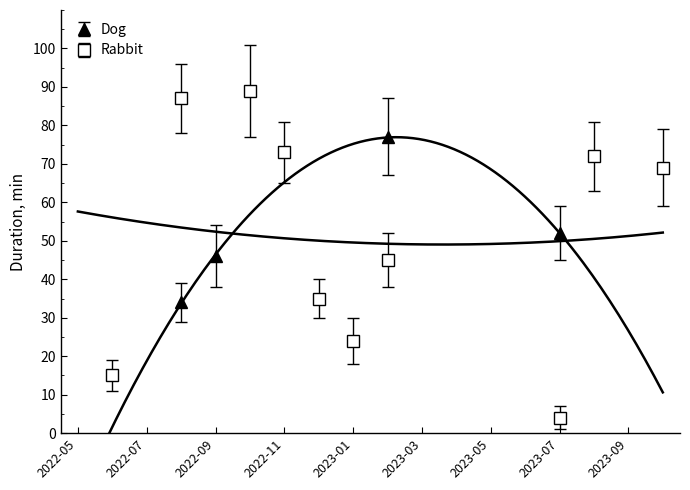

True or false: Rabbit has more than 0 points higher than both neighbors.

True